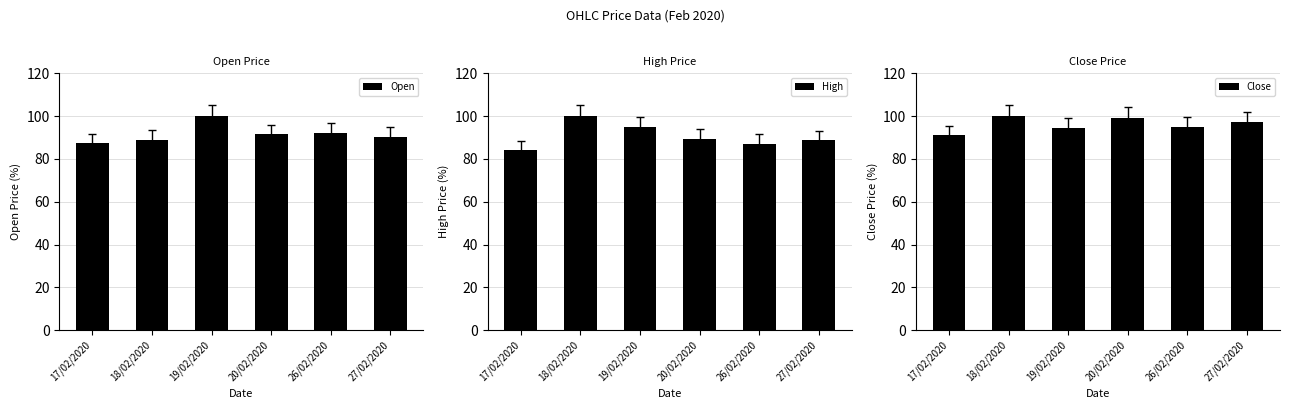

What is the label of the 2nd bar from the right?

26/02/2020